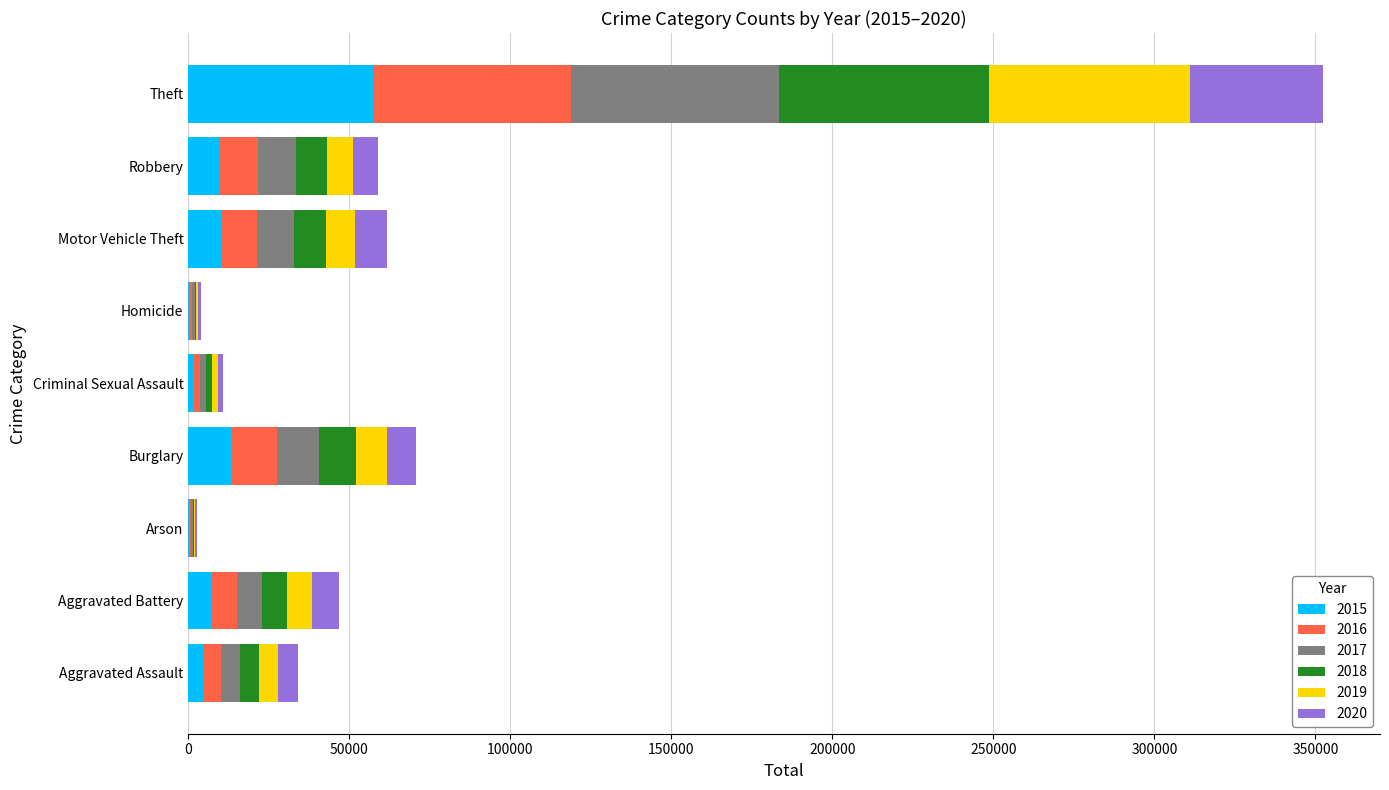

At which category is the sum across all series the highest?

Theft